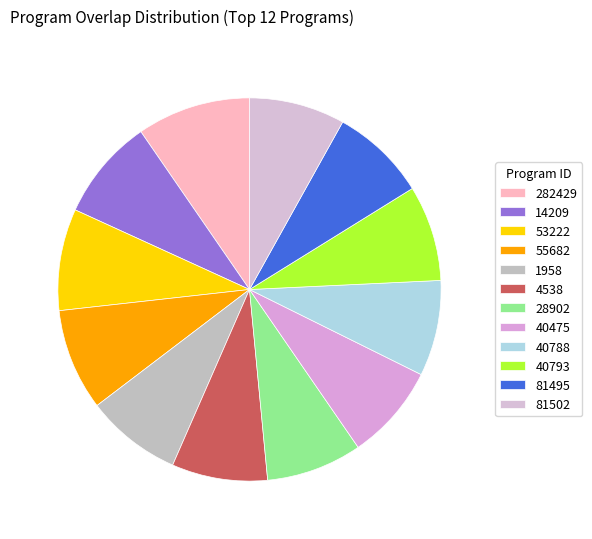

What percentage do 55682 and 28902 together represent?

16.7%